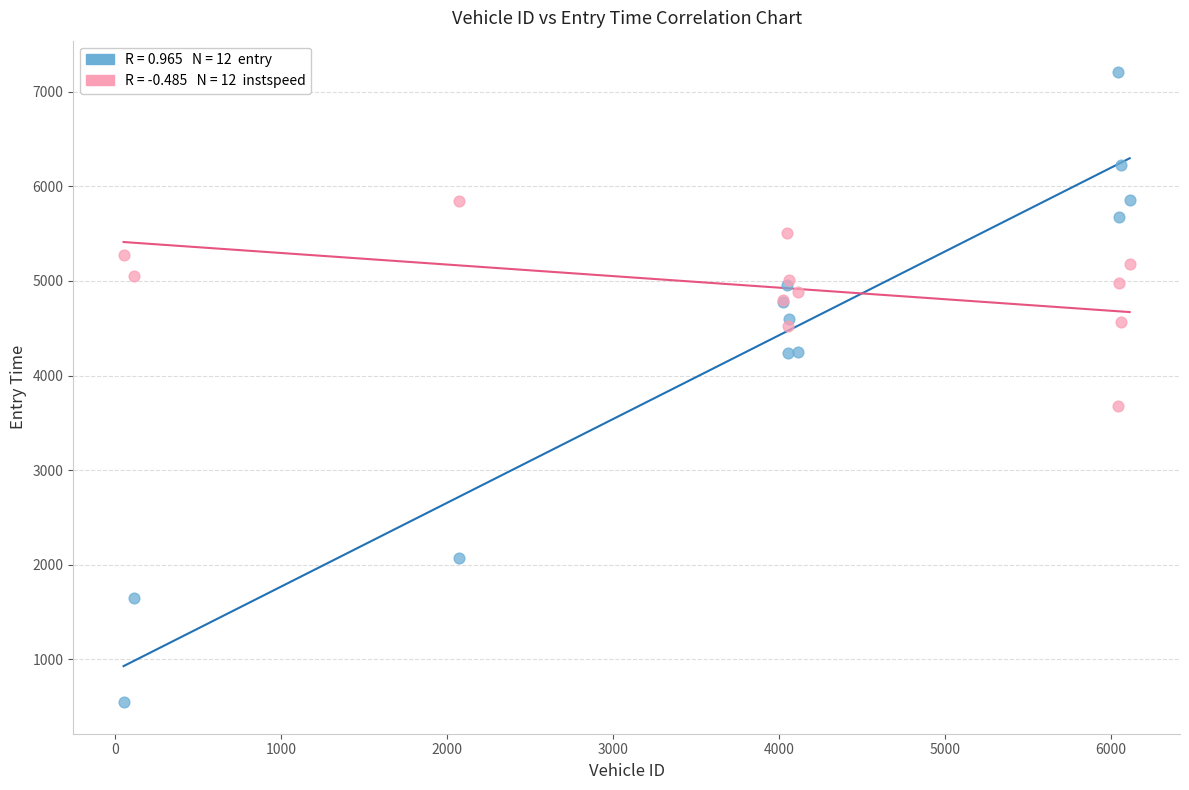

Across all series, what Y value is closest to 3876?

3677.7